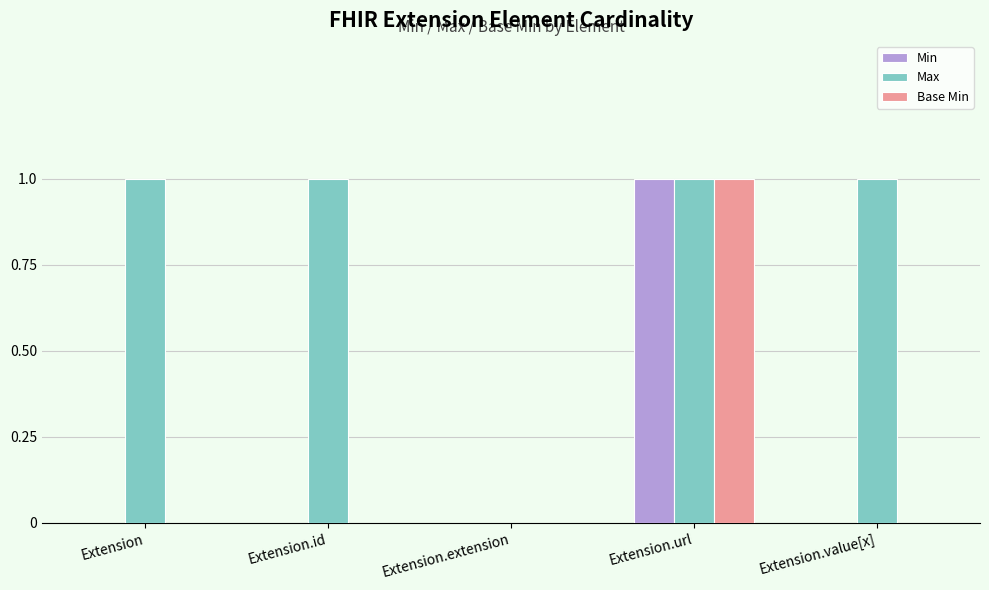

What is the approximate value of Max at Extension?

1